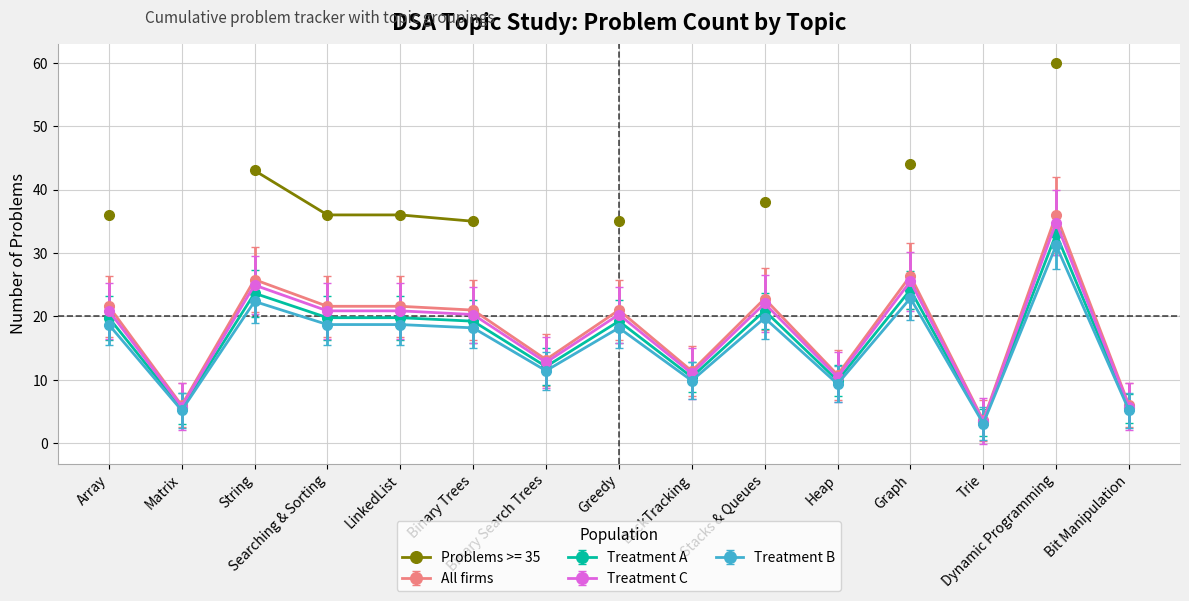

What is the change in value from Matrix to Greedy?

+15.0